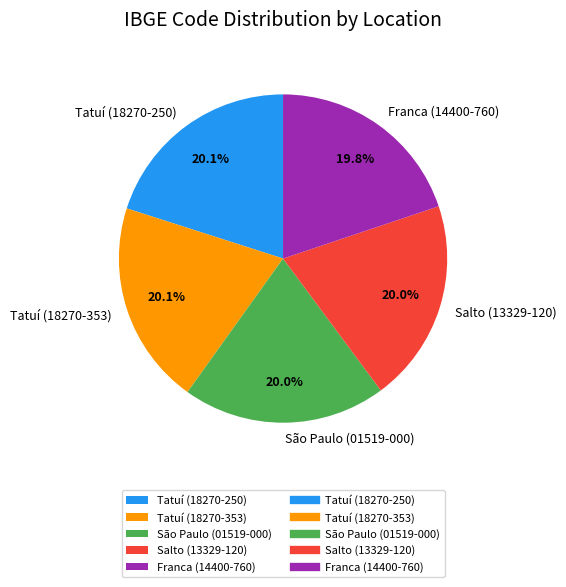

What is the ratio of the value at Salto (13329-120) to the value at Tatuí (18270-353)?

1.0